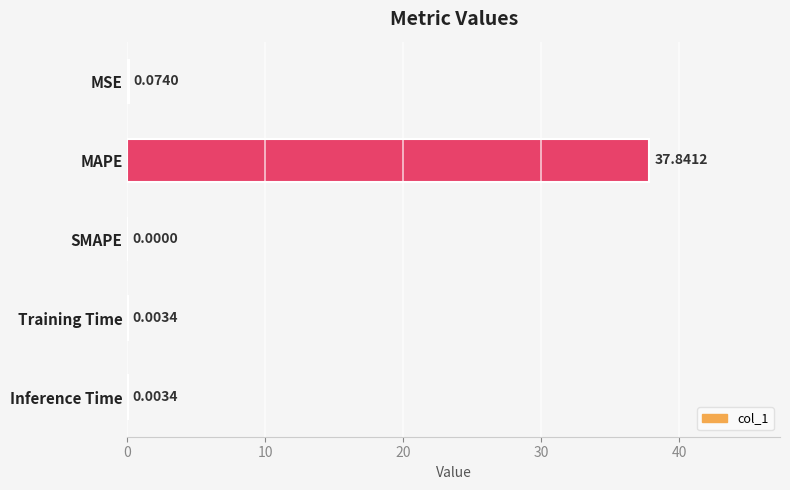

How many data points does each series have?

5